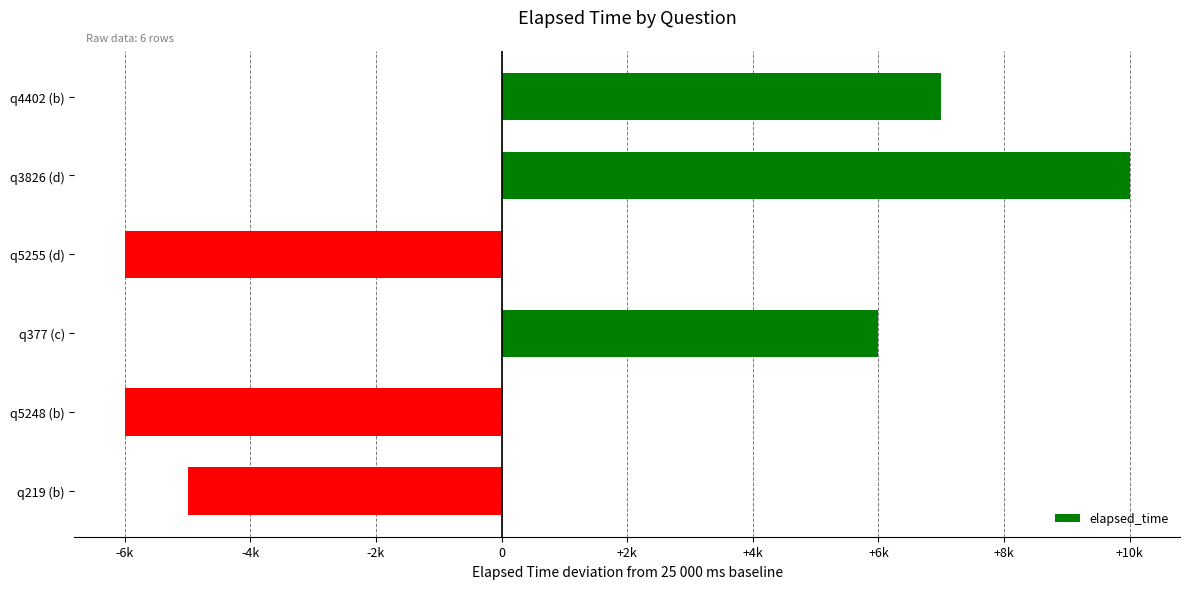

What is the minimum value shown in the chart?

-6000